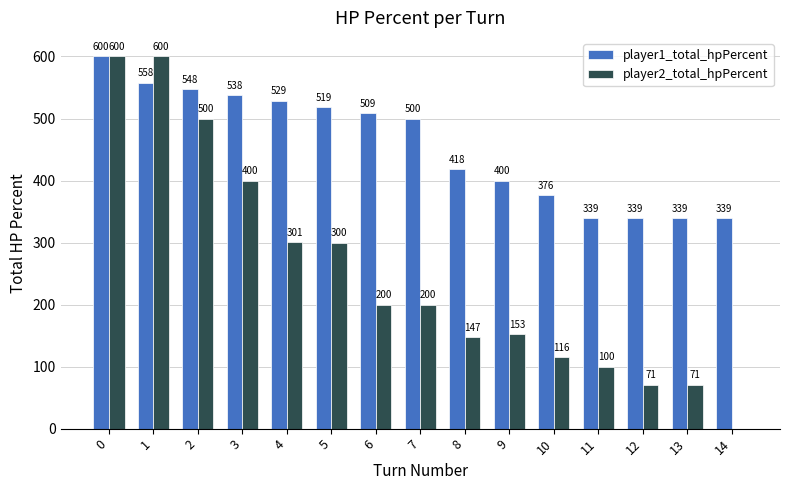

Between 1 and 9, which series saw the biggest shift?

player2_total_hpPercent